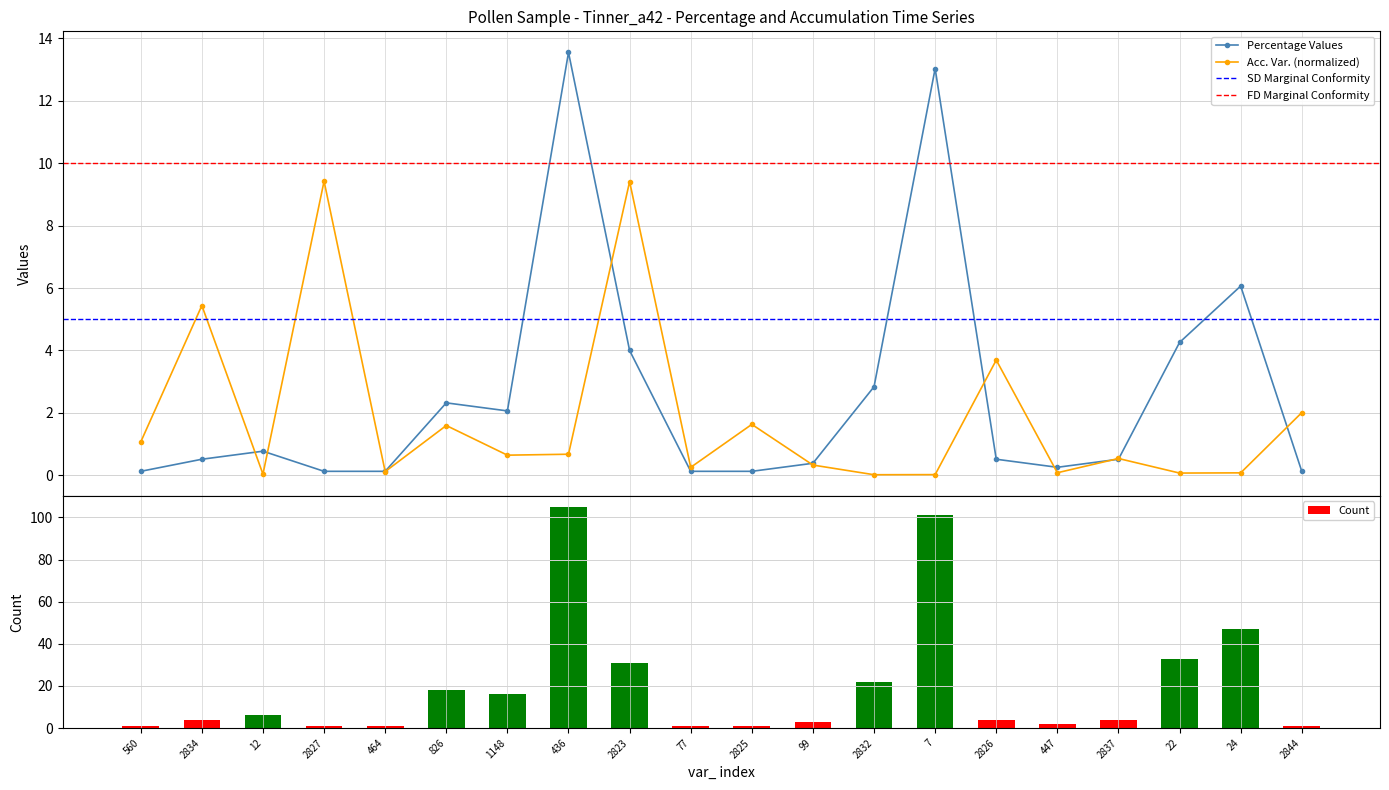

Which category has the lowest value in the percentage series?

560